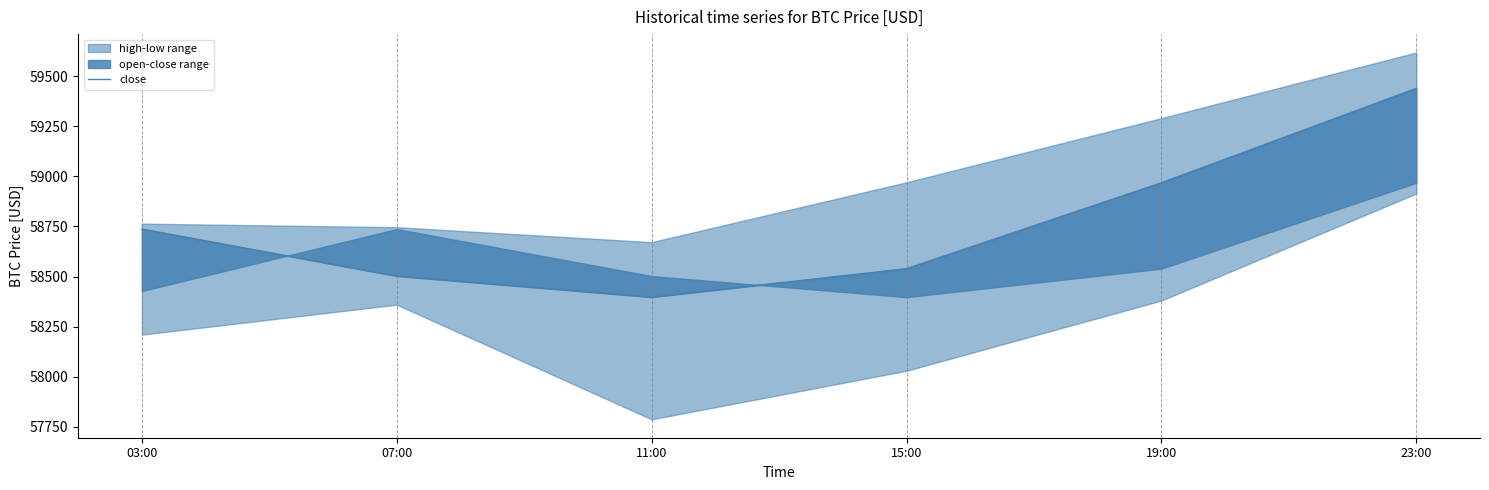

List the labels in order of value, smallest first.

11:00, 07:00, 15:00, 03:00, 19:00, 23:00